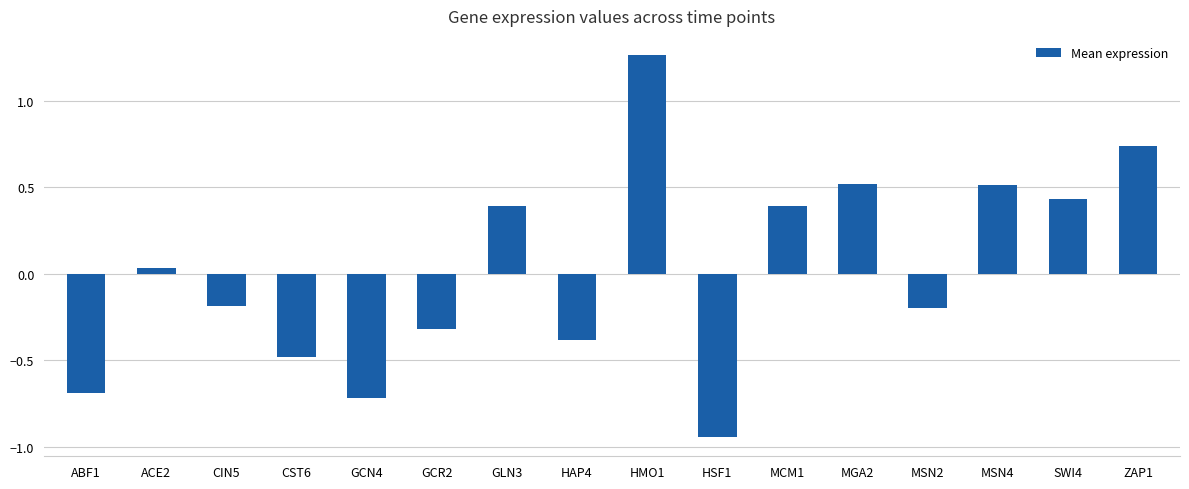

What is the label of the 7th bar from the left?

GLN3